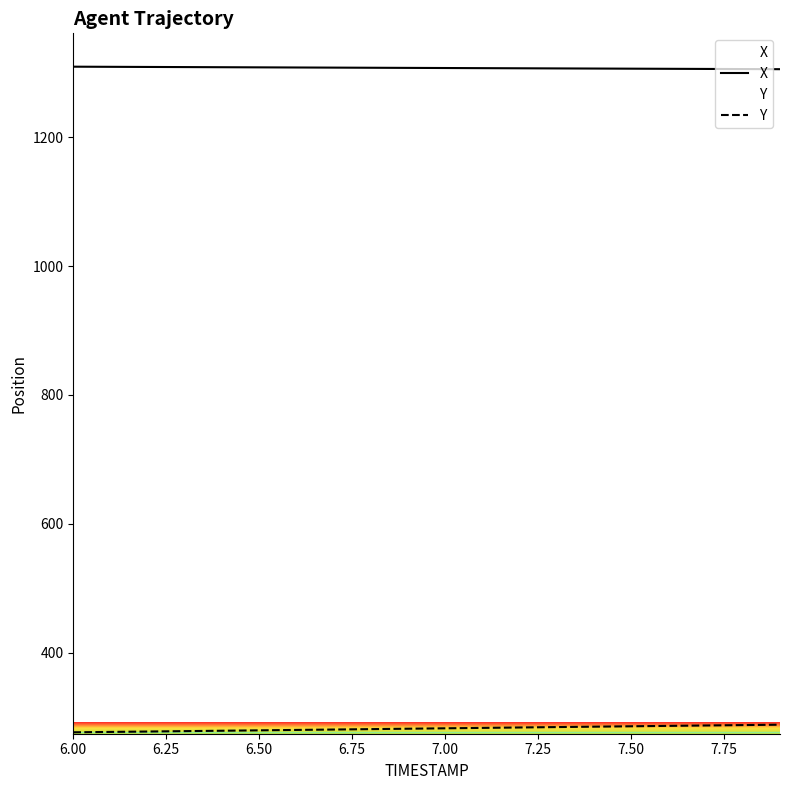

True or false: Y and X cross at least once.

False